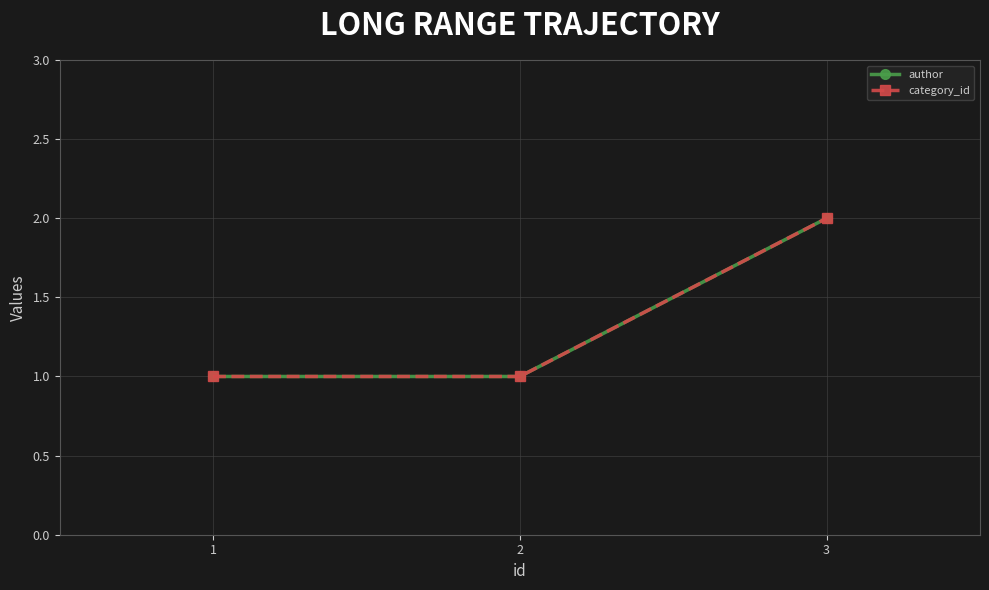

At which label is category_id closest to 1?

1